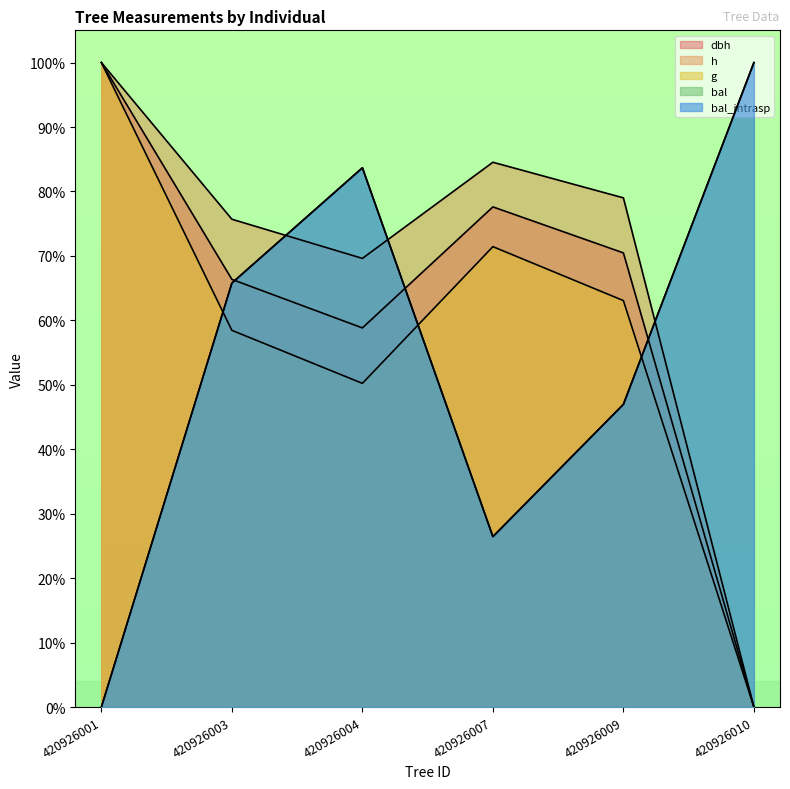

Which series has the widest spread of values?

g